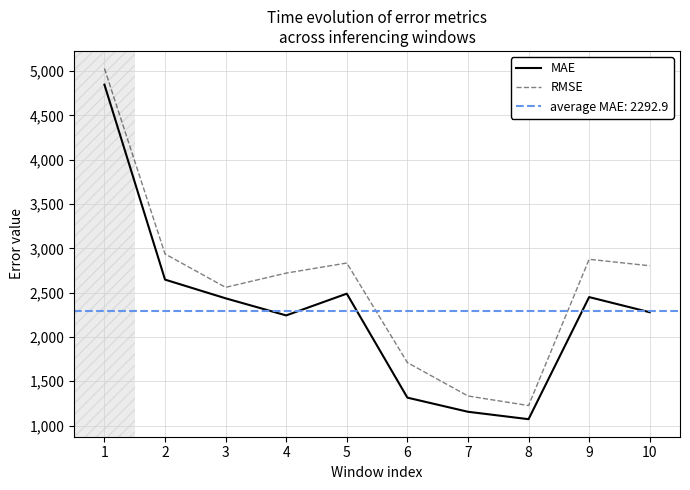

True or false: MAE and RMSE intersect in this chart.

False